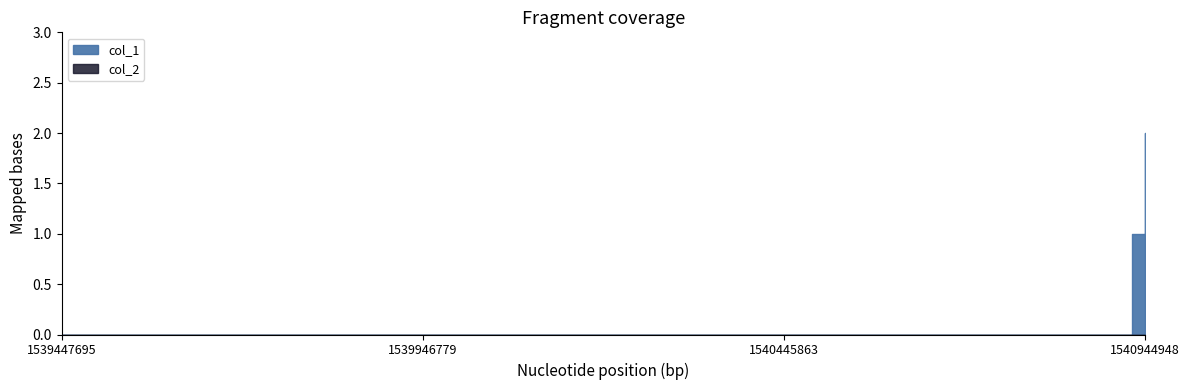

Reading right to left, what are all the values shown in this chart?

col_1: 1540944948=2	1540926849=1	1539447695=0
col_2: 1540944948=0	1540926849=0	1539447695=0